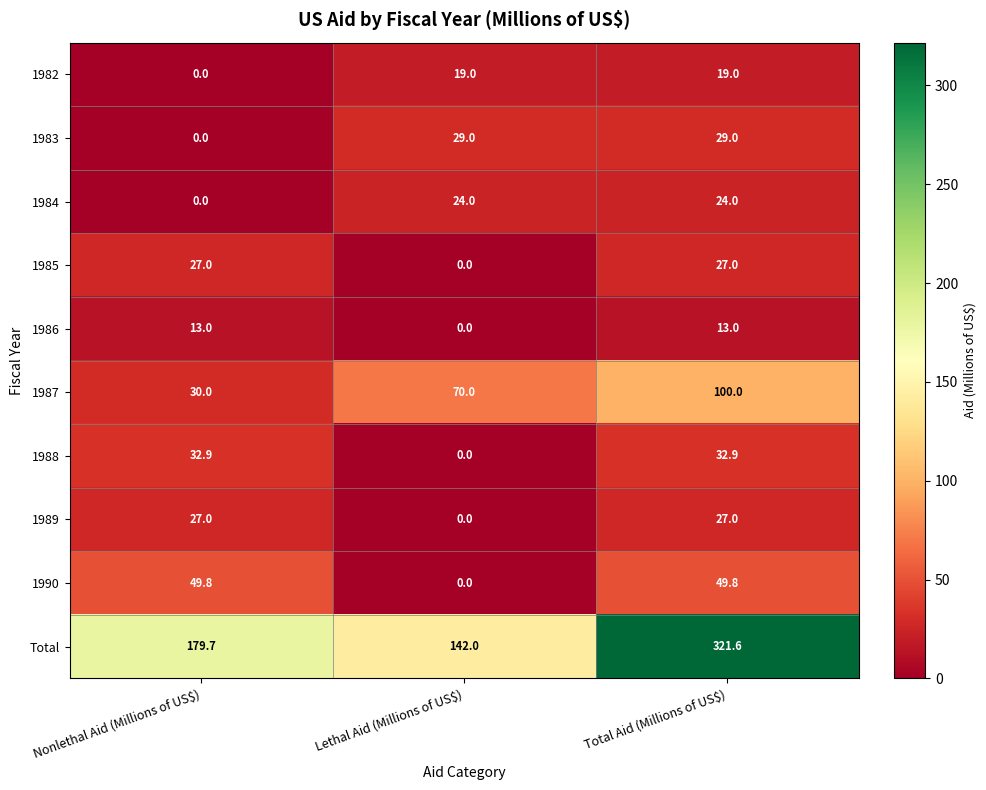

What is the average value of the 1989 series?

18.0